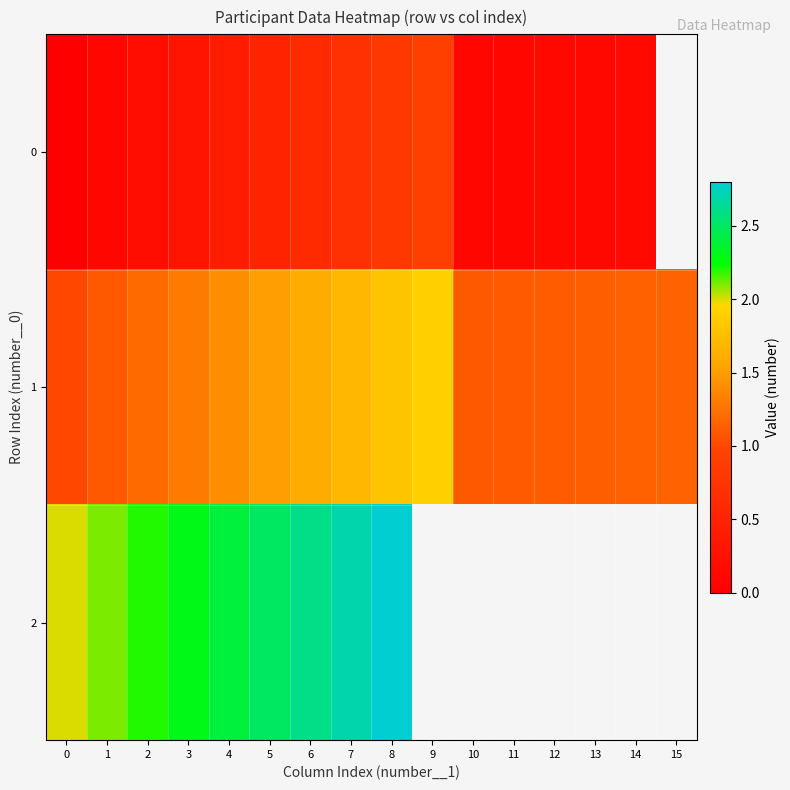

Between 3 and 0, which is larger?

3